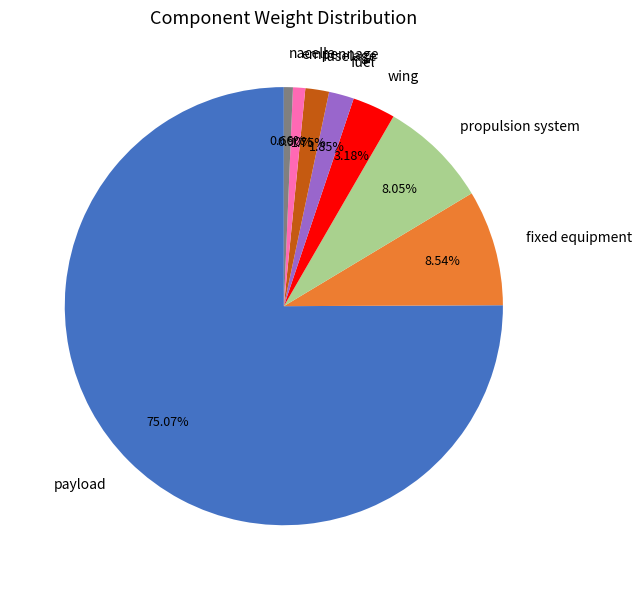

Which category accounts for the majority?

payload